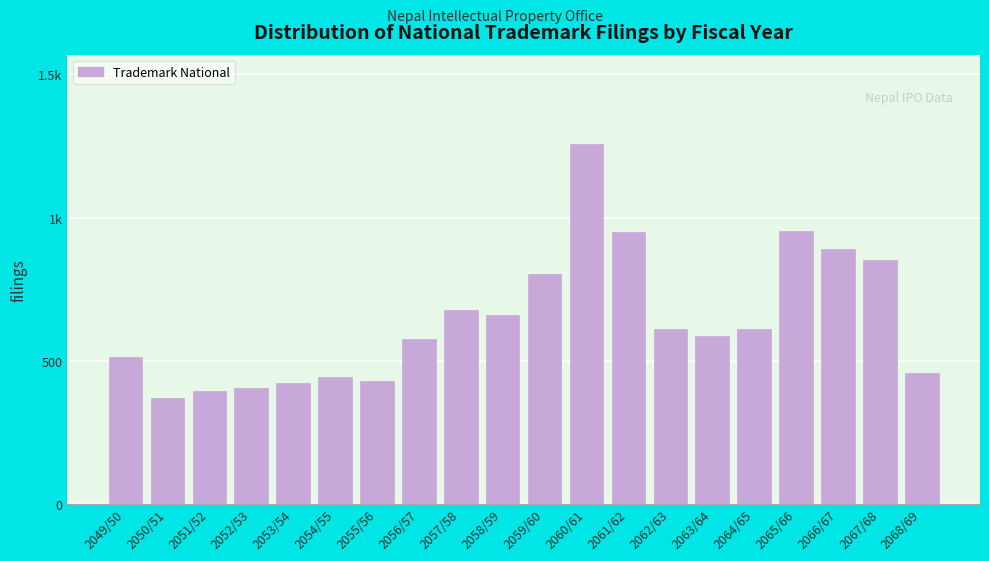

Are the bars horizontal?

No